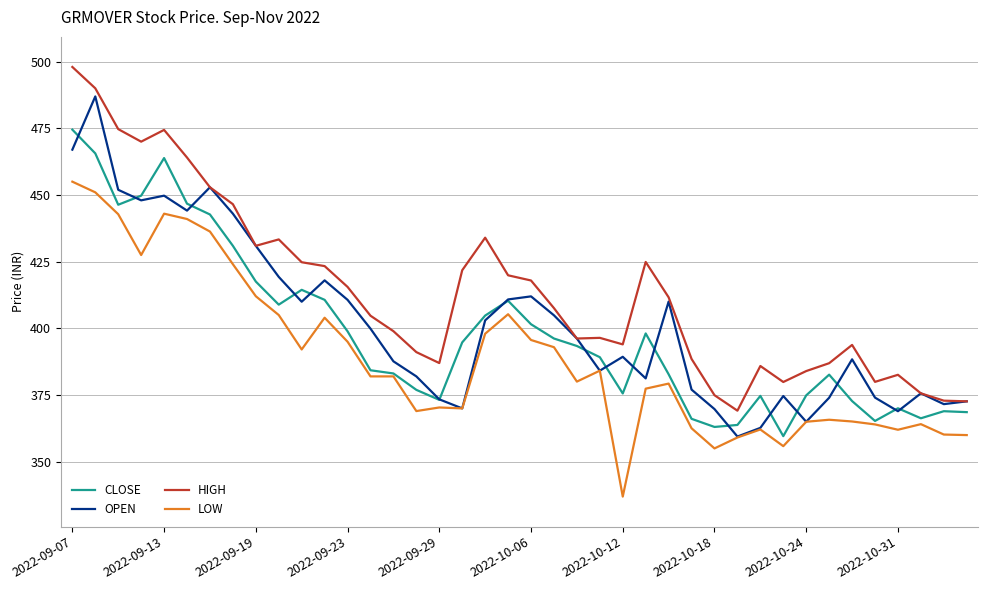

What is the greatest value displayed?

498.0